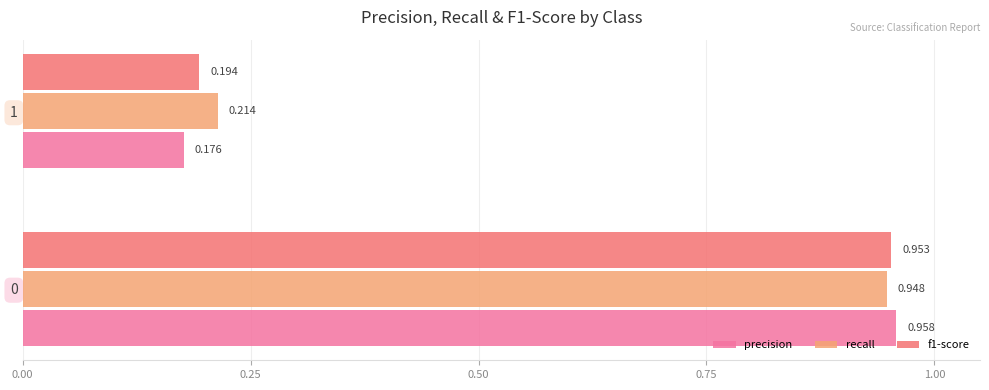

Which series has the largest total across all categories?

recall